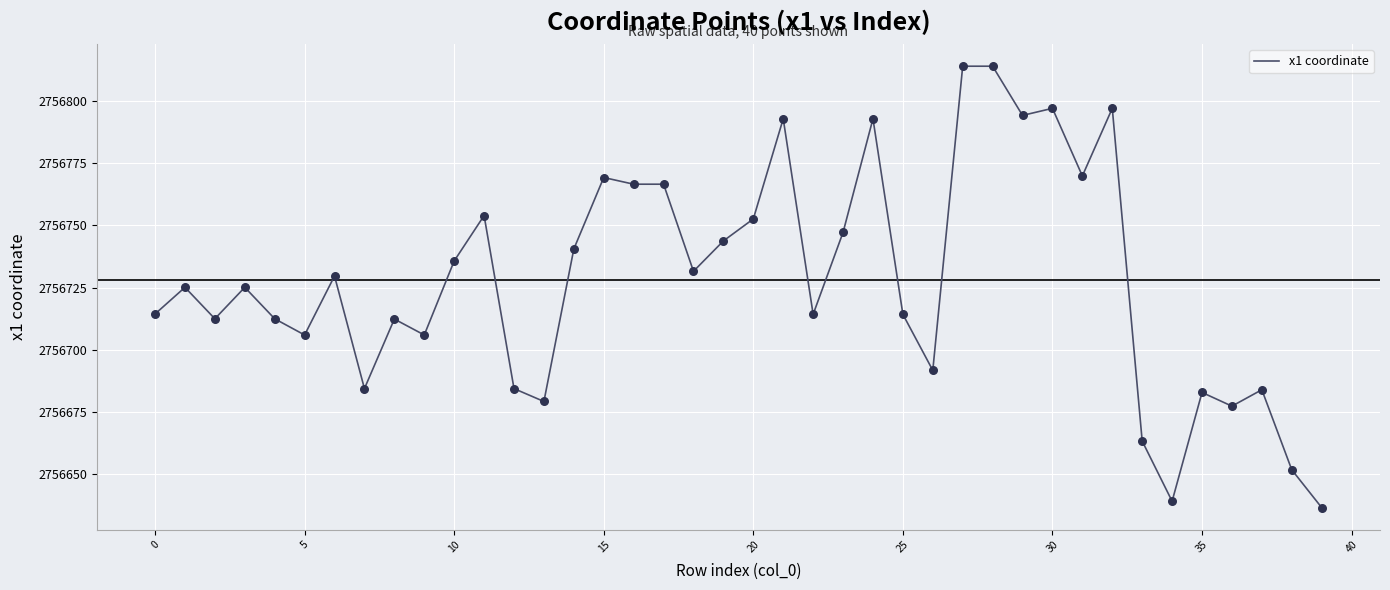

What is the smallest value displayed?

2756636.6